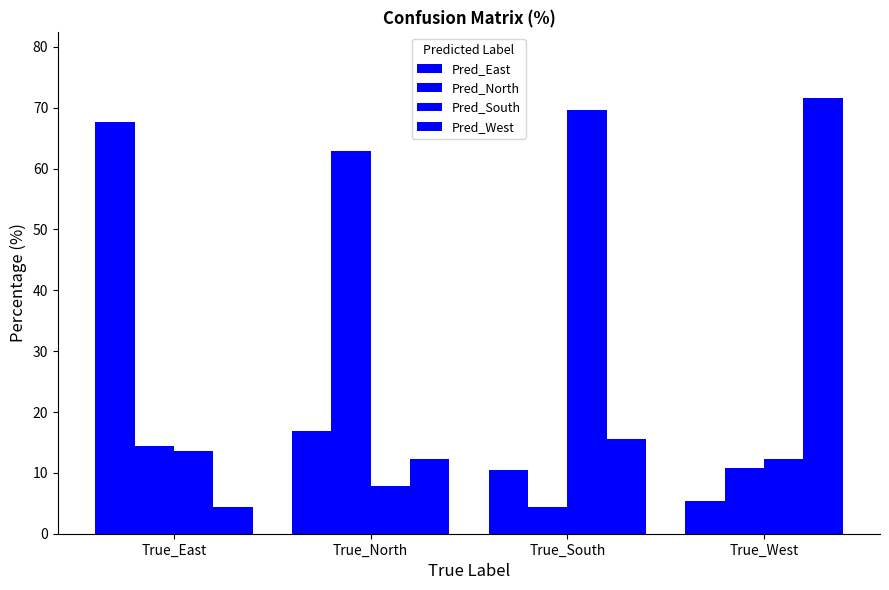

Reading left to right, transcribe all the data shown in this chart.

Pred_East: 67.6	16.9	10.4	5.4
Pred_North: 14.4	63.0	4.4	10.7
Pred_South: 13.6	7.8	69.6	12.3
Pred_West: 4.4	12.3	15.6	71.6